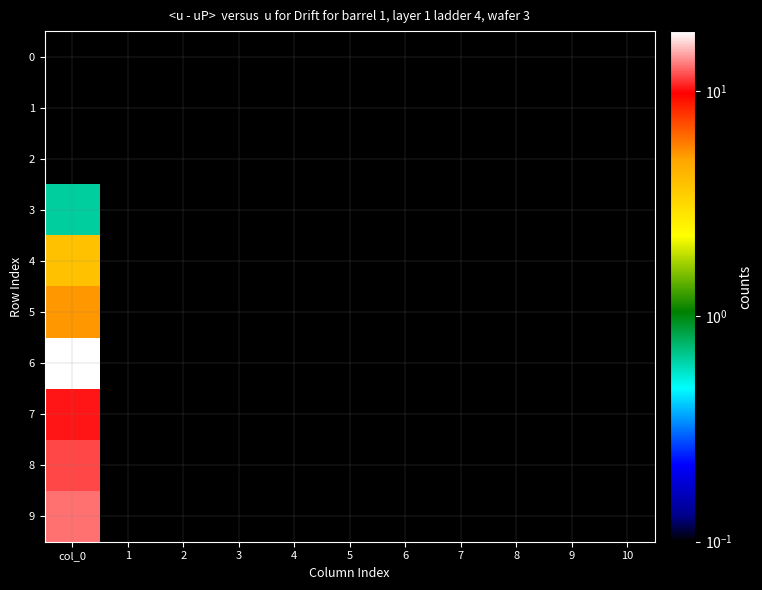

Reading left to right, extract all data points from this chart.

0: col_0=0.0	1=0.0	2=0.0	3=0.0	4=0.0	5=0.0	6=0.0	7=0.0	8=0.0	9=0.0	10=0.0
1: col_0=0.0	1=0.0	2=0.0	3=0.0	4=0.0	5=0.0	6=0.0	7=0.0	8=0.0	9=0.0	10=0.0
2: col_0=0.0	1=0.0	2=0.0	3=0.0	4=0.0	5=0.0	6=0.0	7=0.0	8=0.0	9=0.0	10=0.0
3: col_0=0.6	1=0.0	2=0.0	3=0.0	4=0.0	5=0.0	6=0.0	7=0.0	8=0.0	9=0.0	10=0.0
4: col_0=3.8	1=0.0	2=0.0	3=0.0	4=0.0	5=0.0	6=0.0	7=0.0	8=0.0	9=0.0	10=0.0
5: col_0=5.3	1=0.0	2=0.0	3=0.0	4=0.0	5=0.0	6=0.0	7=0.0	8=0.0	9=0.0	10=0.0
6: col_0=18.5	1=0.0	2=0.0	3=0.0	4=0.0	5=0.0	6=0.0	7=0.0	8=0.0	9=0.0	10=0.0
7: col_0=10.2	1=0.0	2=0.0	3=0.0	4=0.0	5=0.0	6=0.0	7=0.0	8=0.0	9=0.0	10=0.0
8: col_0=11.7	1=0.0	2=0.0	3=0.0	4=0.0	5=0.0	6=0.0	7=0.0	8=0.0	9=0.0	10=0.0
9: col_0=13.0	1=0.0	2=0.0	3=0.0	4=0.0	5=0.0	6=0.0	7=0.0	8=0.0	9=0.0	10=0.0